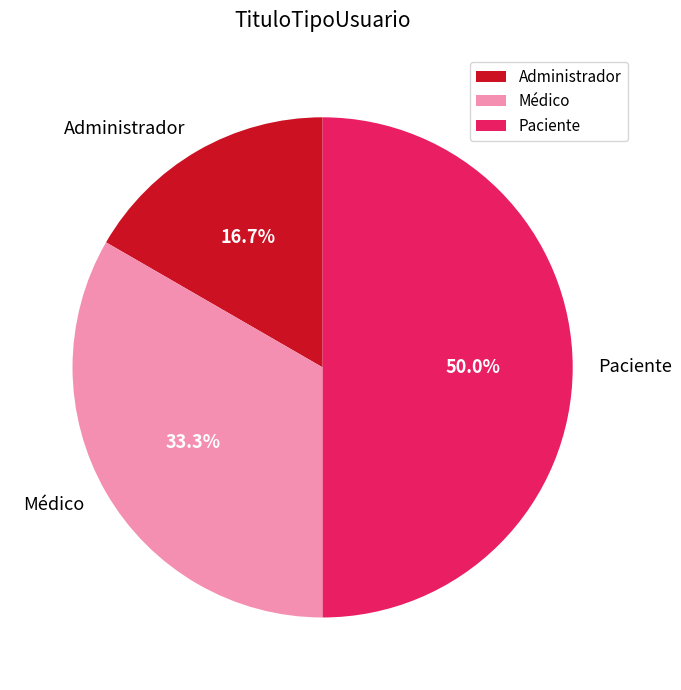

To the nearest percent, what is the average slice percentage?

33%